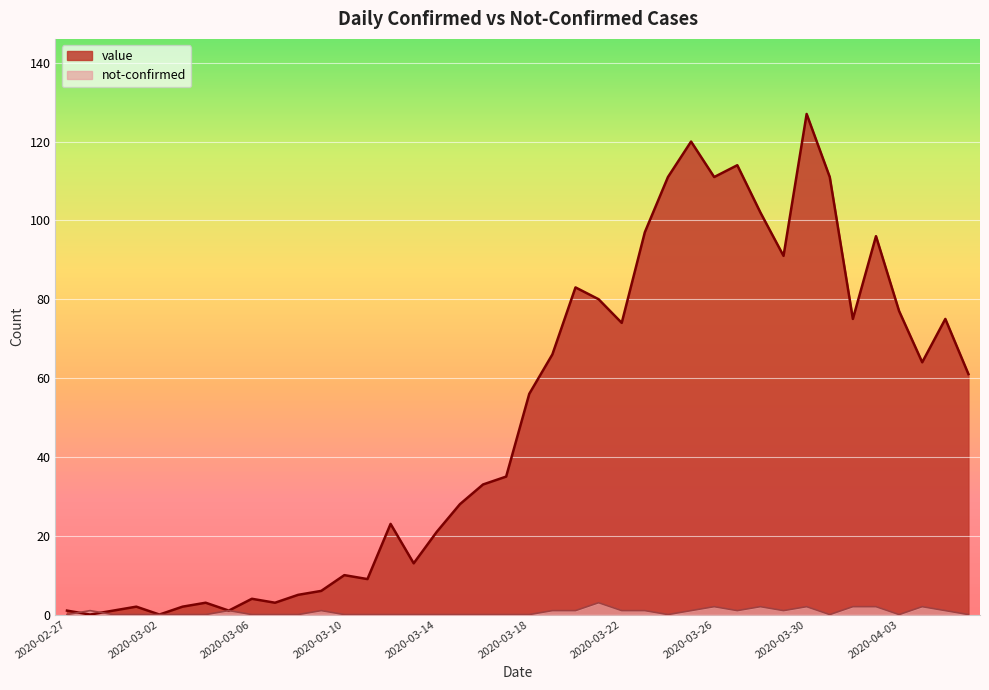

After their last crossing, which series has the higher values: not-confirmed or value?

value